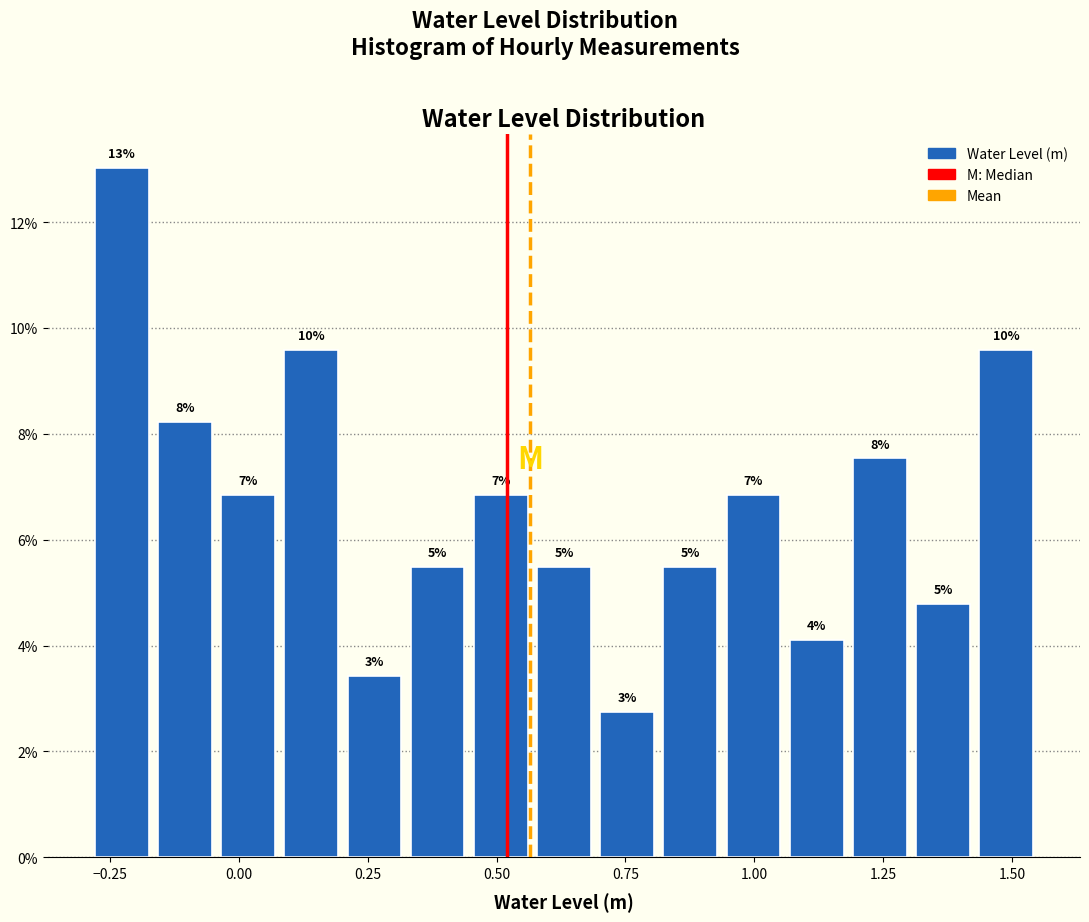

Around what value on the x-axis is the tallest bar? Give the approximate position of its centre, as read against the axis.

-0.25